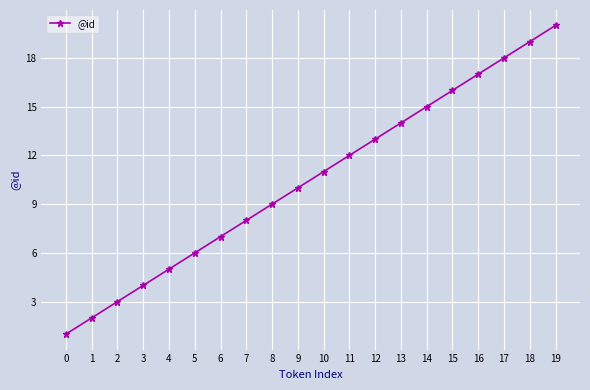

Reading right to left, what are all the values shown in this chart?

20	19	18	17	16	15	14	13	12	11	10	9	8	7	6	5	4	3	2	1